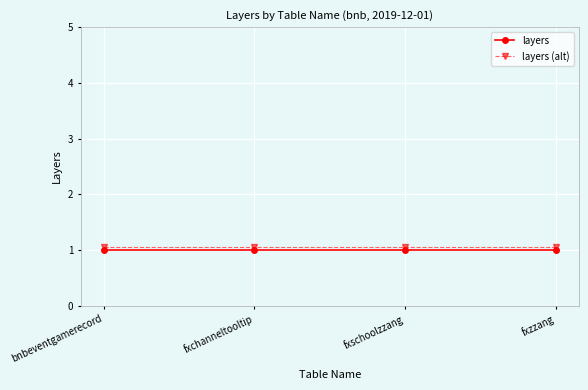

True or false: layers (alt) and layers cross at least once.

False